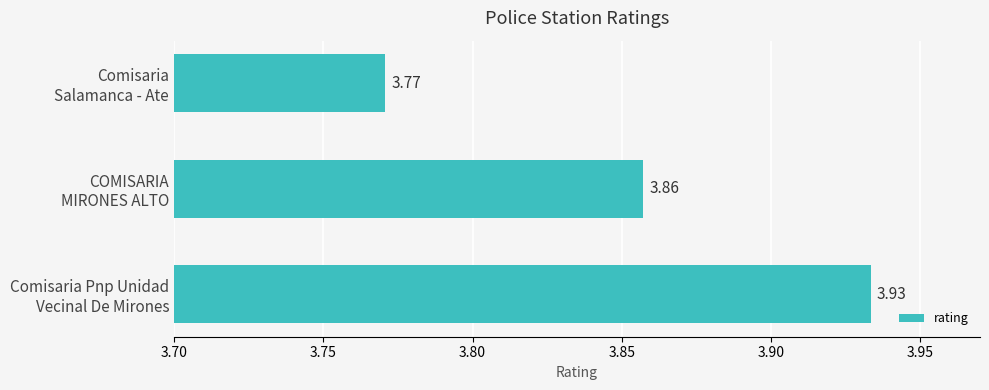

How many categories are shown in the chart?

3